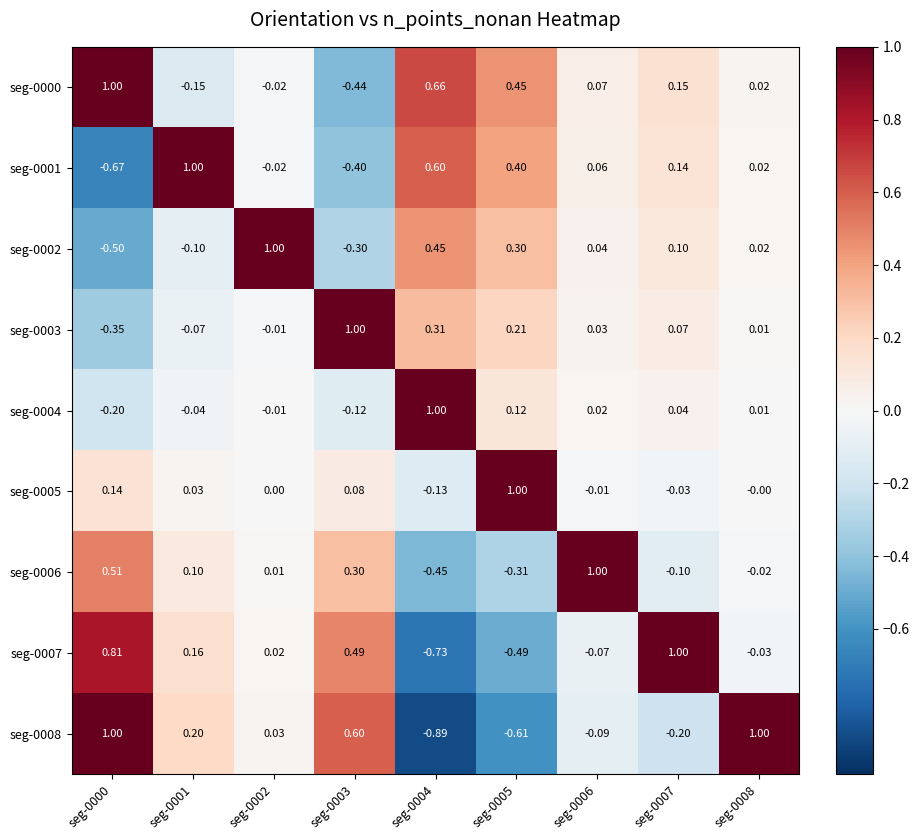

Which series has the widest spread of values?

seg-0008